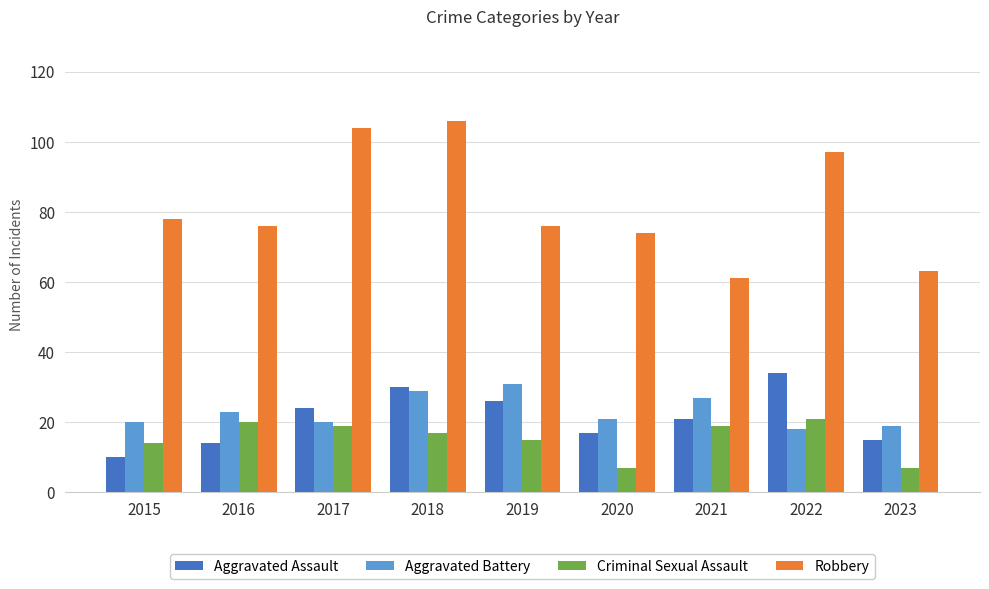

Between 2019 and 2020, which series saw the biggest shift?

Aggravated Battery